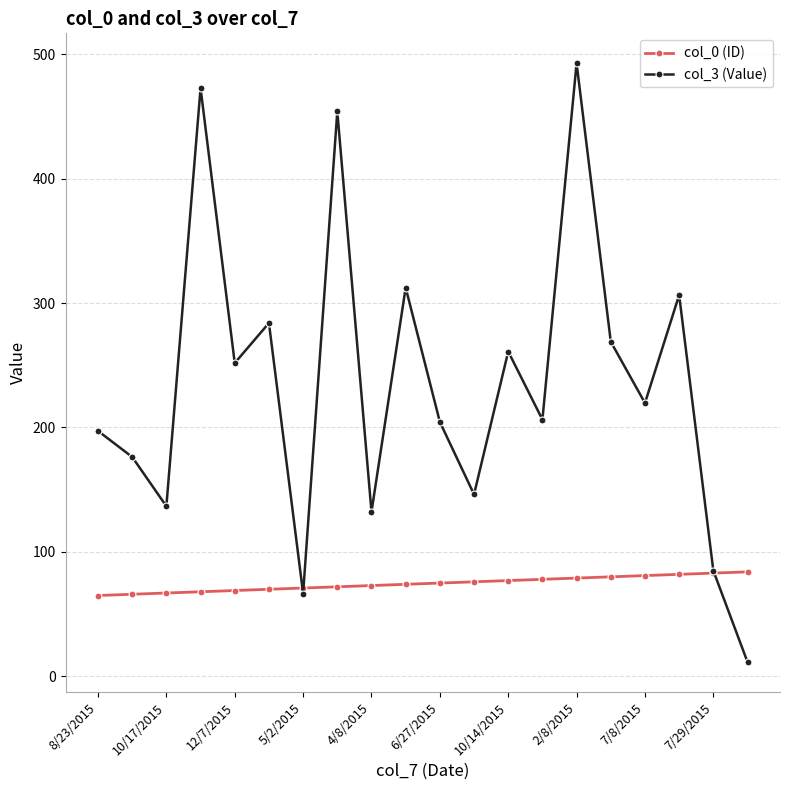

In col_3 (Value), how many points are lower than both neighbors (excluding endpoints)?

7